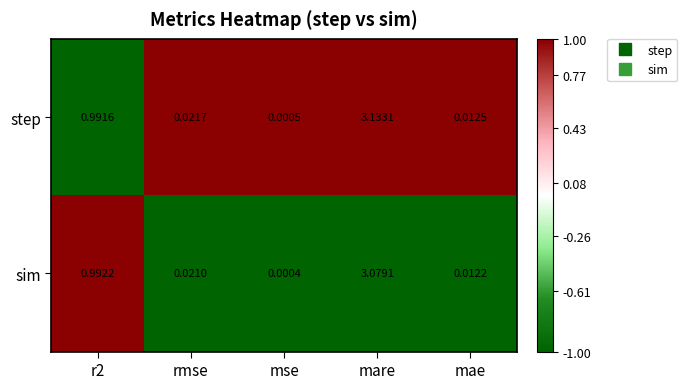

Which series has the largest total across all categories?

step